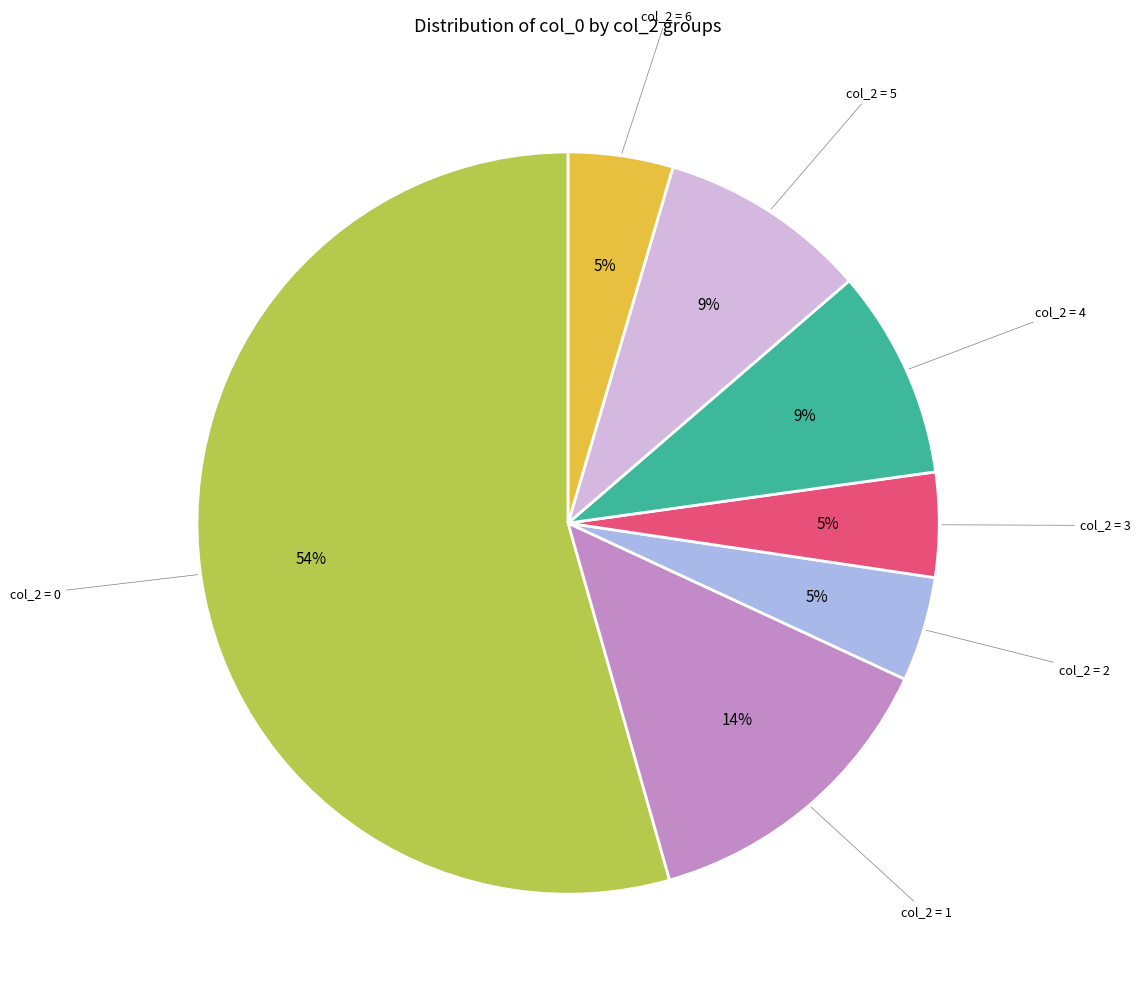

How many slices are in this pie chart?

7